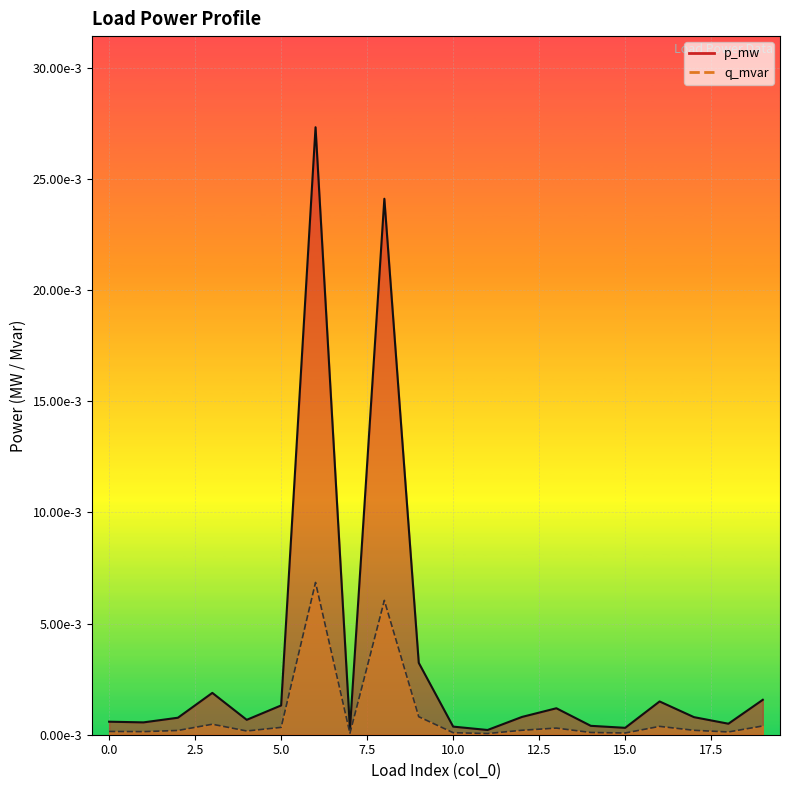

Rank the categories by q_mvar value from lowest to highest.

11, 7, 15, 10, 14, 18, 1, 0, 4, 2, 17, 12, 13, 5, 16, 19, 3, 9, 8, 6